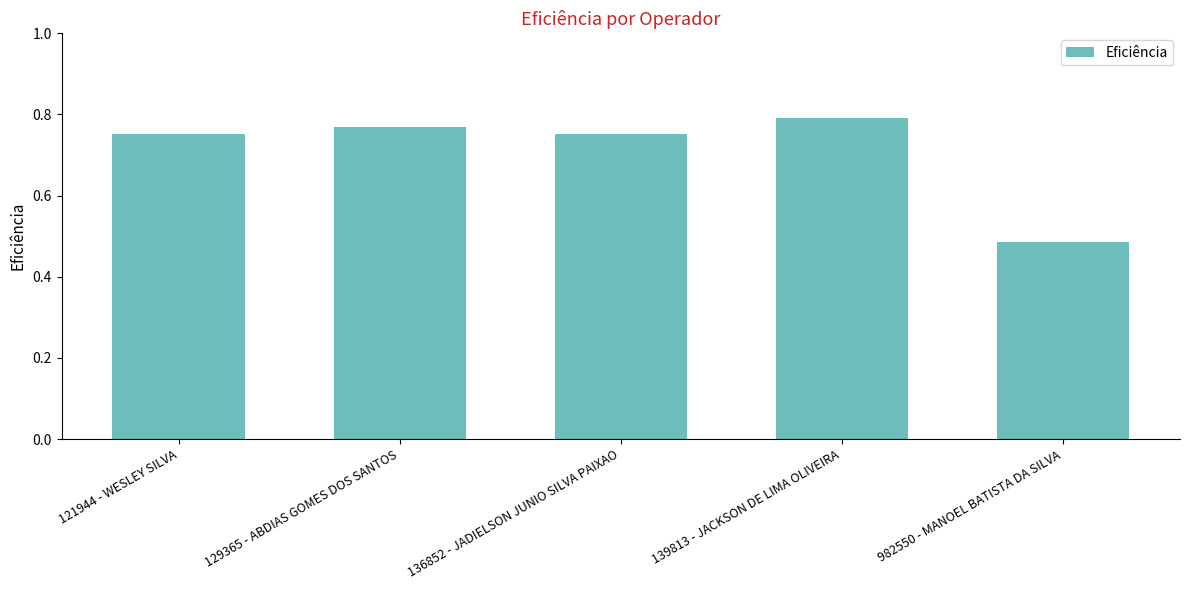

Where is the data nearest to the value 0?

982550 - MANOEL BATISTA DA SILVA